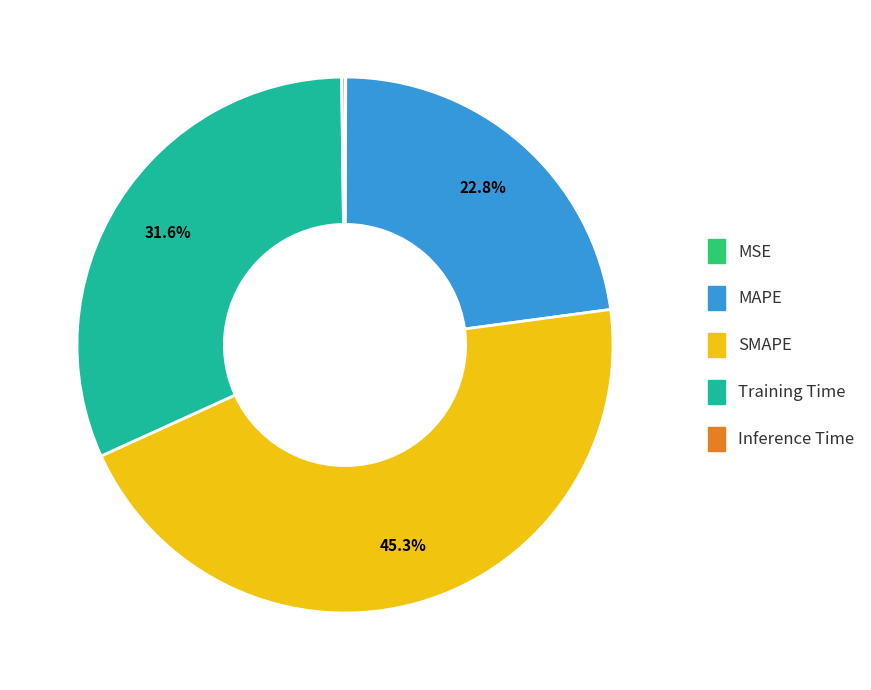

To the nearest percent, what is the difference between the largest and smallest slice percentages?

45%